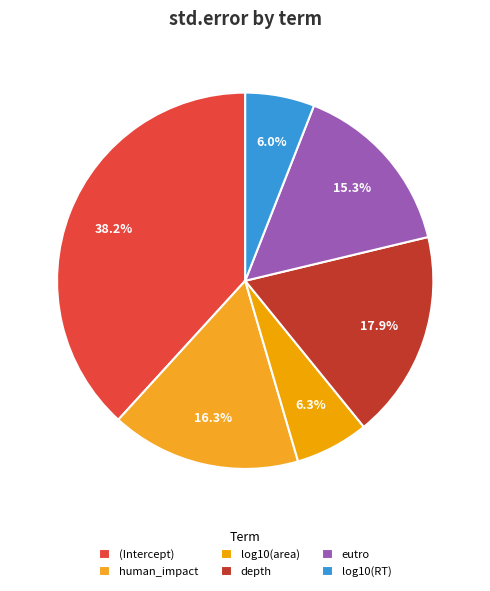

To the nearest percent, what is the average slice percentage?

17%